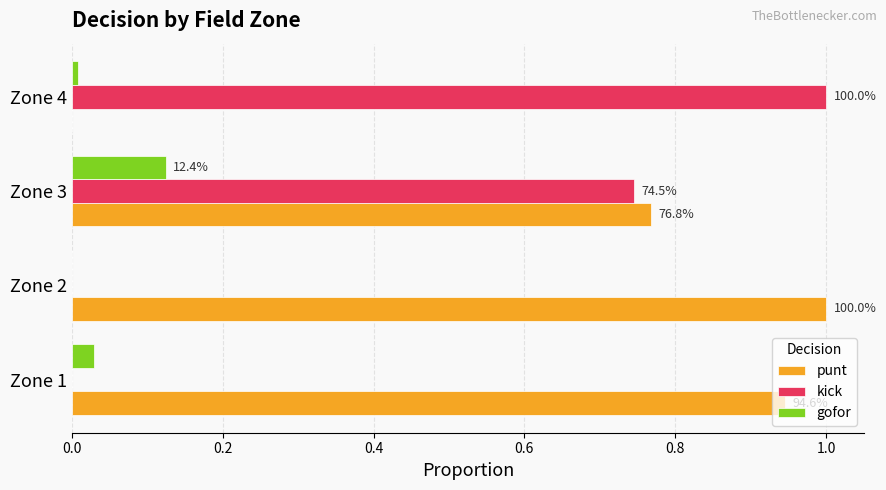

What are all the series names shown in the legend?

punt, kick, gofor